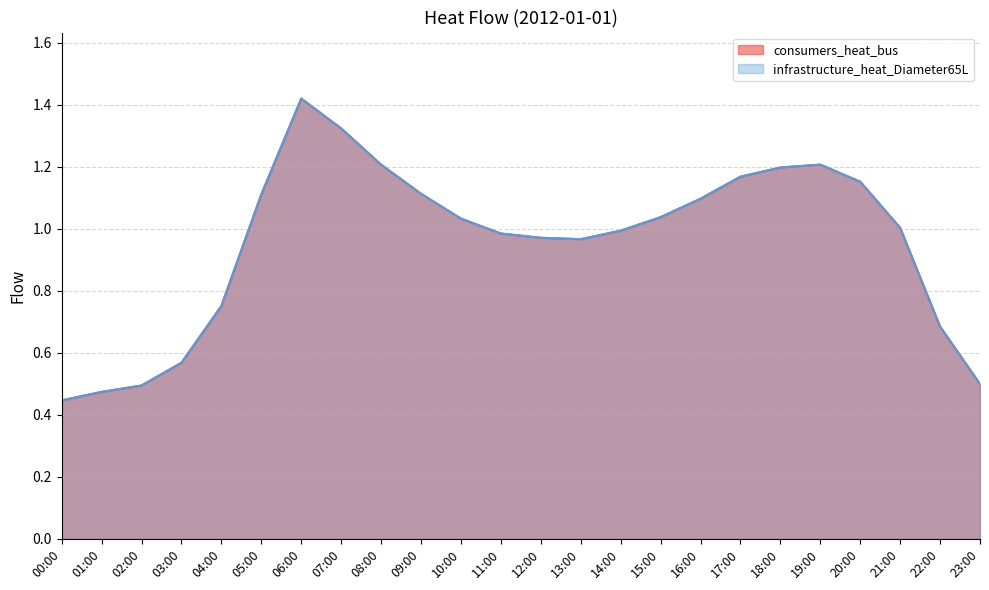

How many lines are shown in the chart?

2